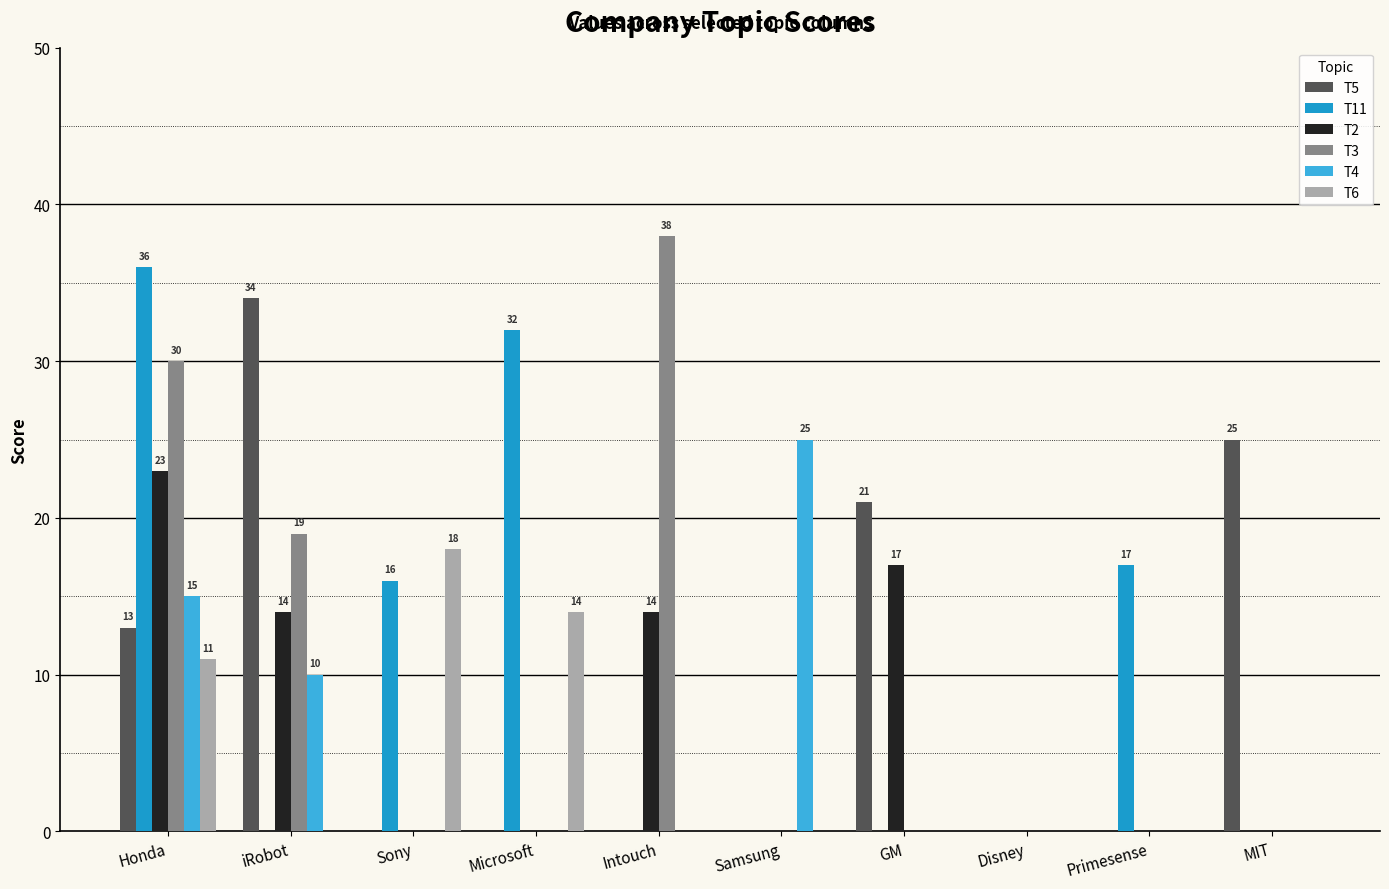

How many groups of bars are there?

10